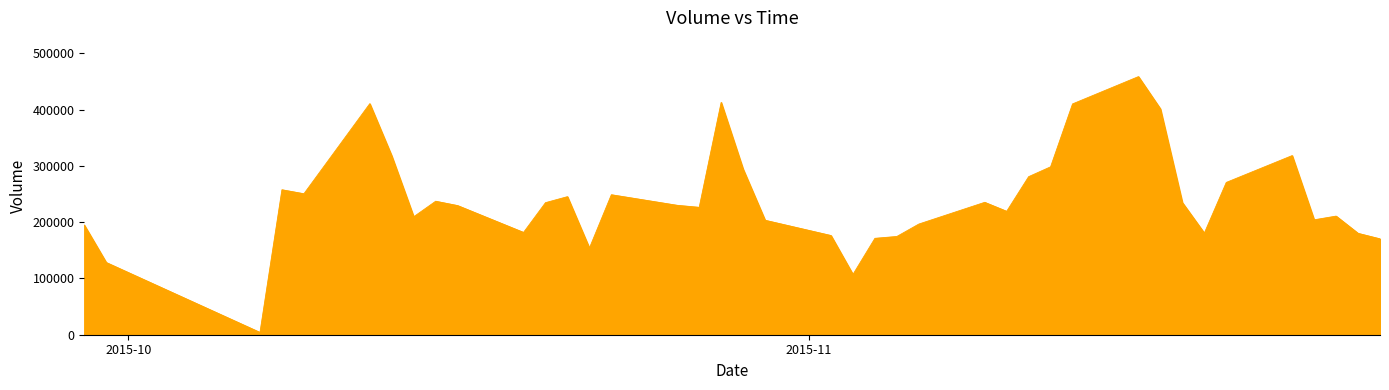

What is the greatest value displayed?

458458.8